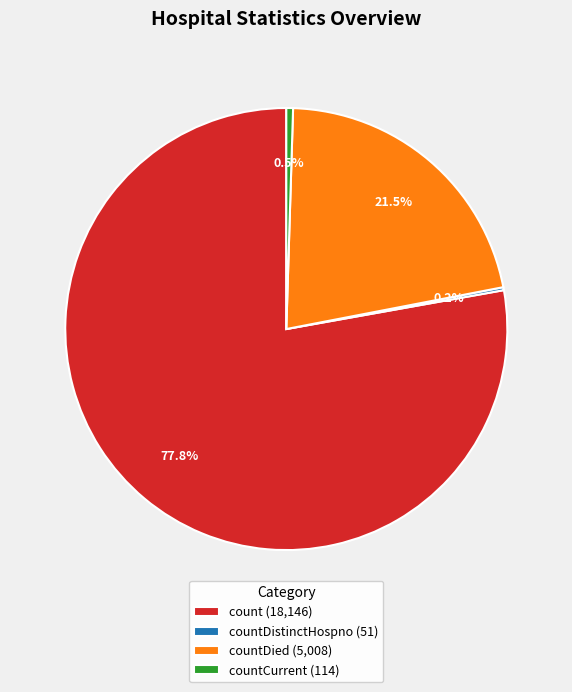

Is the sum of countCurrent (114) and countDied (5,008) greater than half?

No